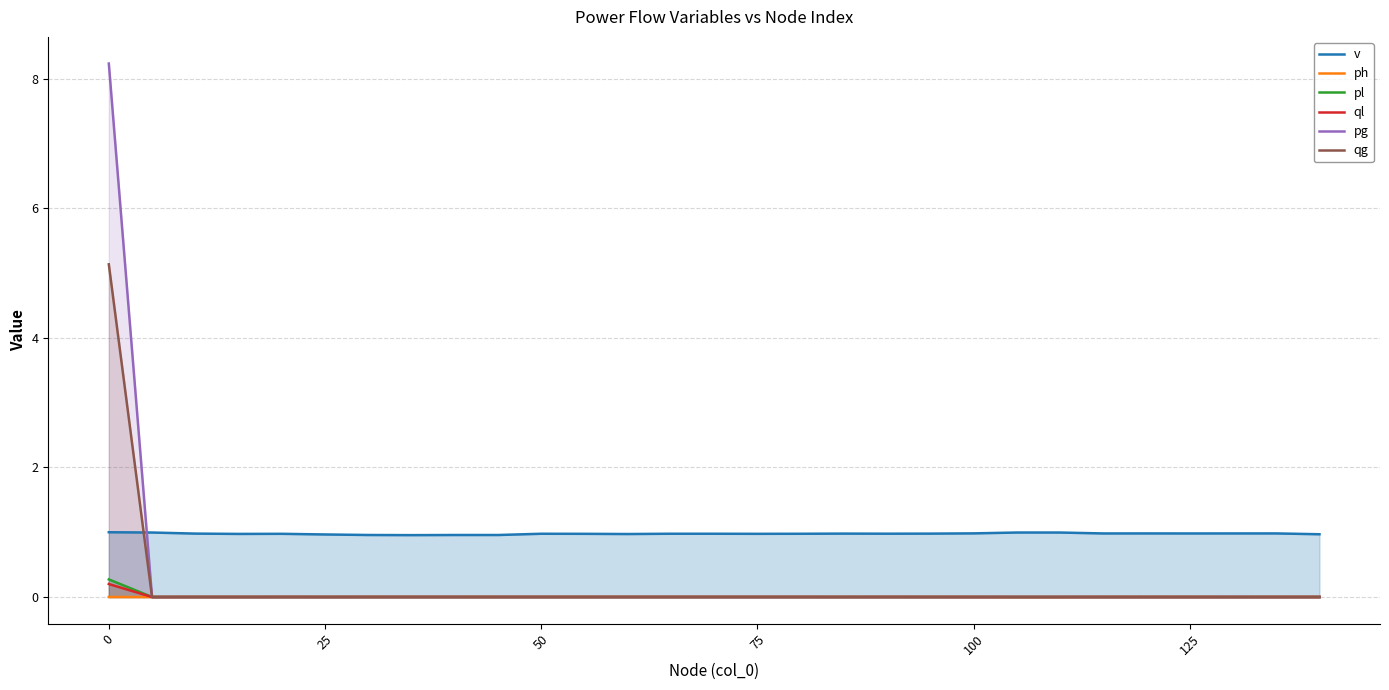

True or false: ql and v intersect in this chart.

False